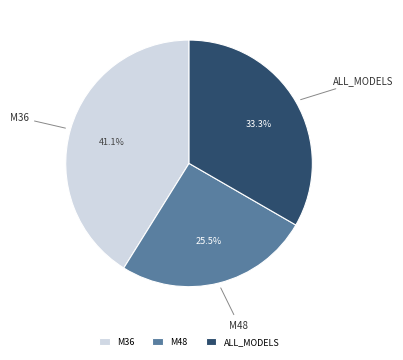

What portion of the pie excludes M48?

74.5%